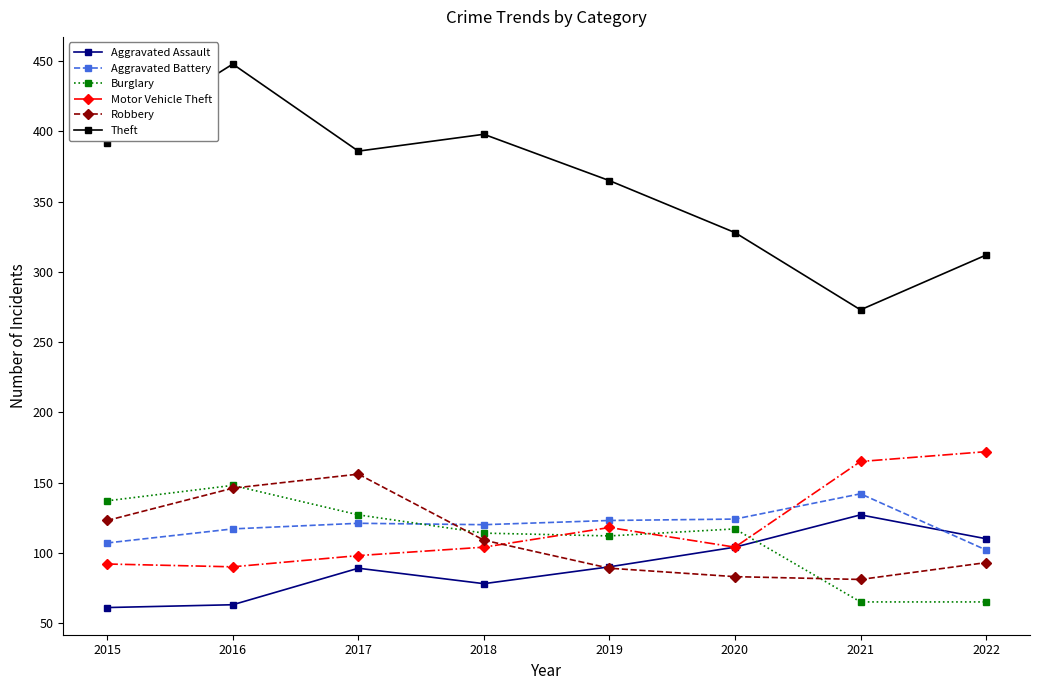

After their last crossing, which series has the higher values: Aggravated Battery or Motor Vehicle Theft?

Motor Vehicle Theft